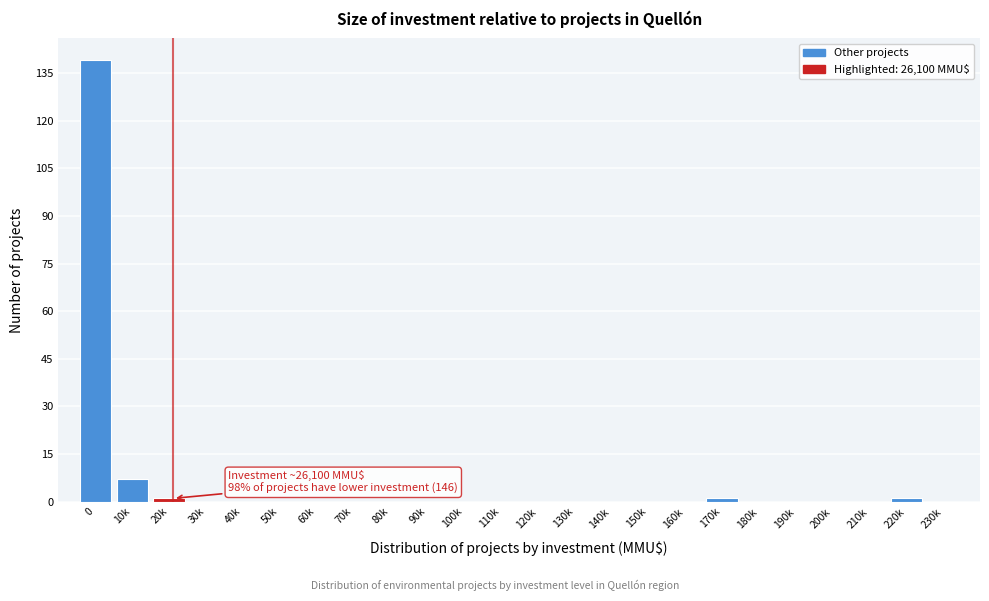

Reading left to right, transcribe all the data shown in this chart.

0=139	10k=7	20k=1	30k=0	40k=0	50k=0	60k=0	70k=0	80k=0	90k=0	100k=0	110k=0	120k=0	130k=0	140k=0	150k=0	160k=0	170k=1	180k=0	190k=0	200k=0	210k=0	220k=1	230k=0